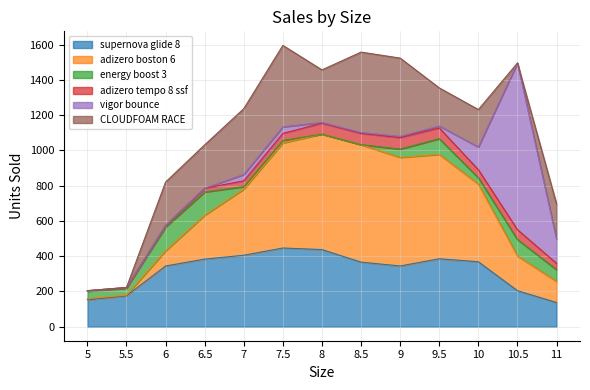

True or false: adizero boston 6 and adizero tempo 8 ssf cross at least once.

False